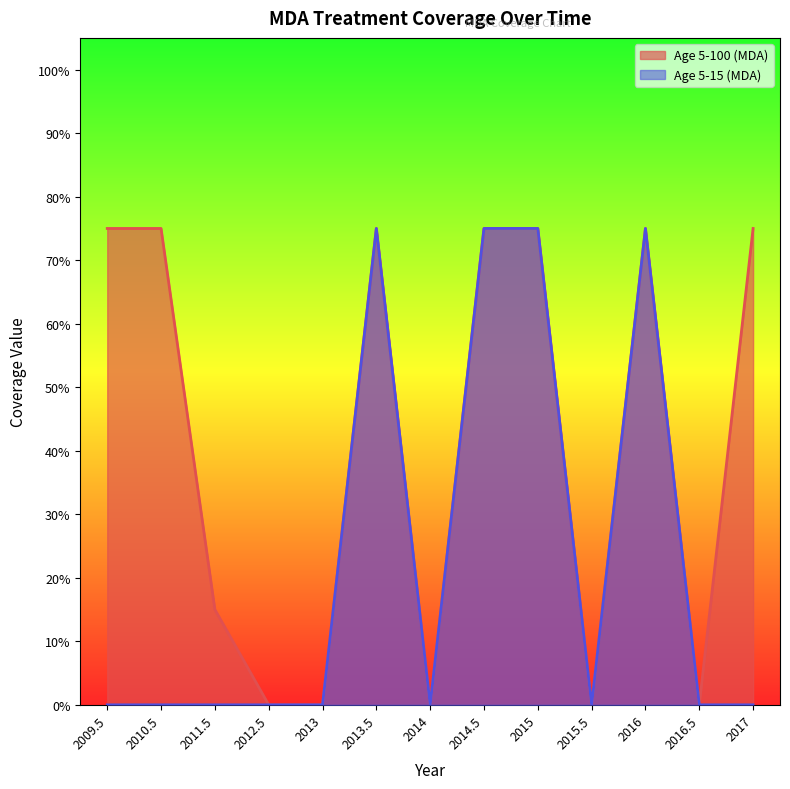

True or false: Age 5-100 (MDA) and Age 5-15 (MDA) intersect in this chart.

False